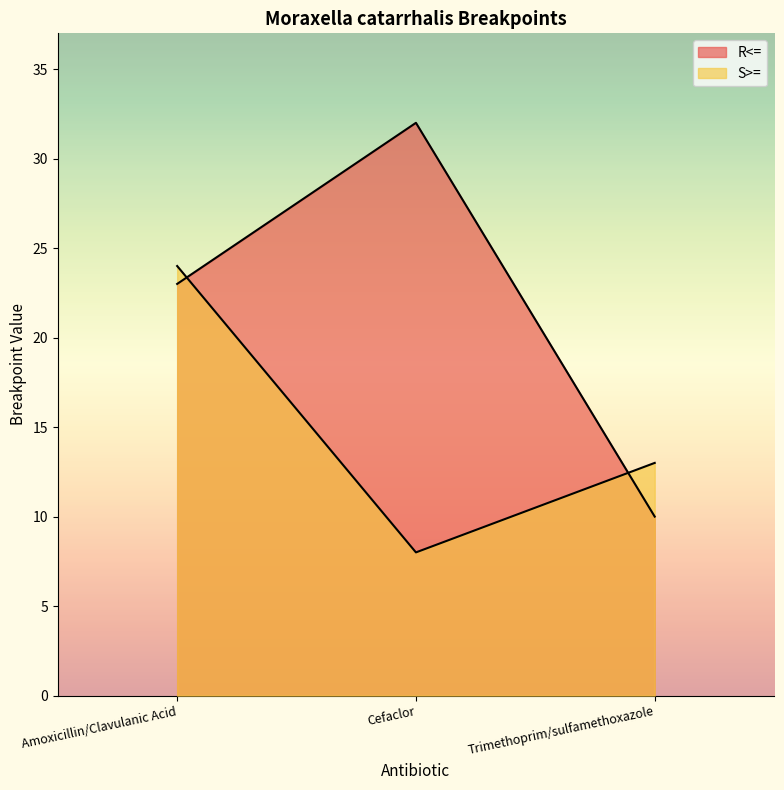

What is the sum of the R<= values at Amoxicillin/Clavulanic Acid and Trimethoprim/sulfamethoxazole?

33